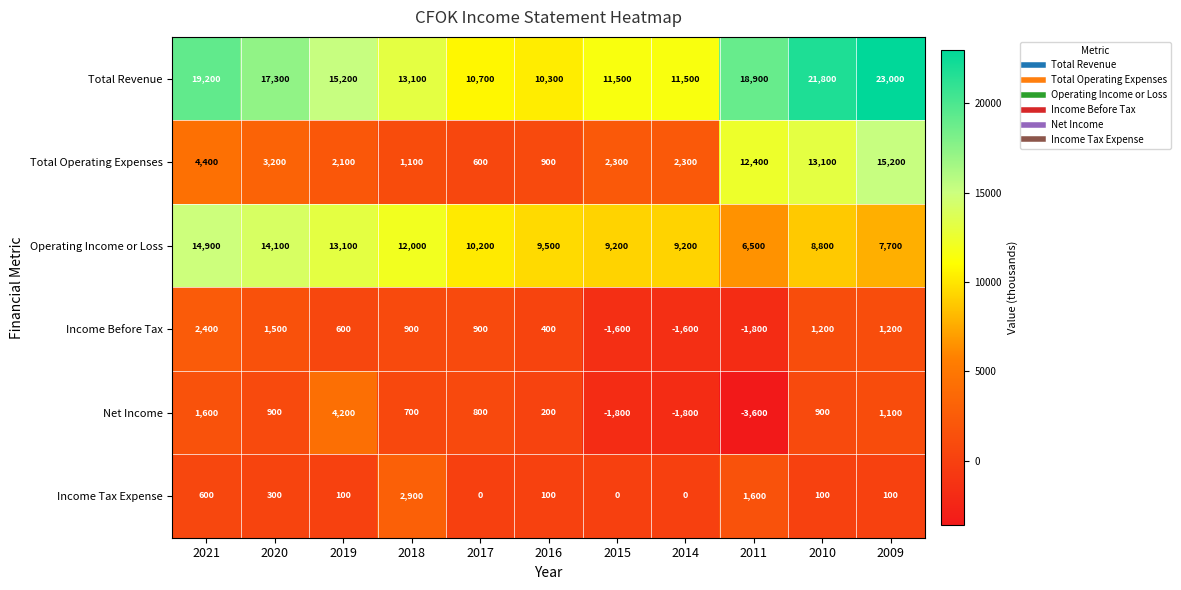

What is the difference between the highest and lowest values at 2018?

12400